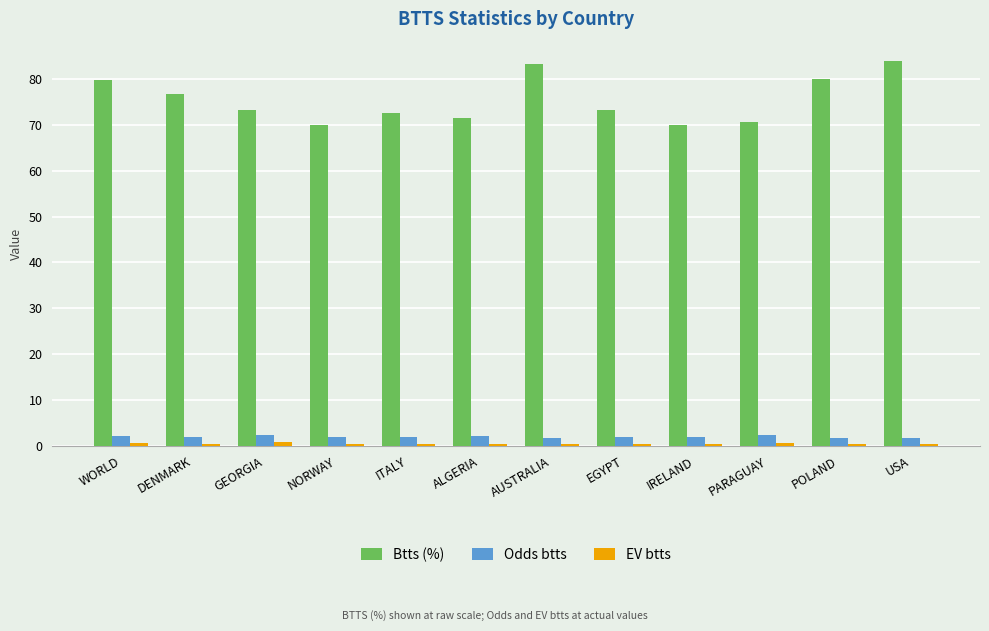

How many data points does each series have?

12